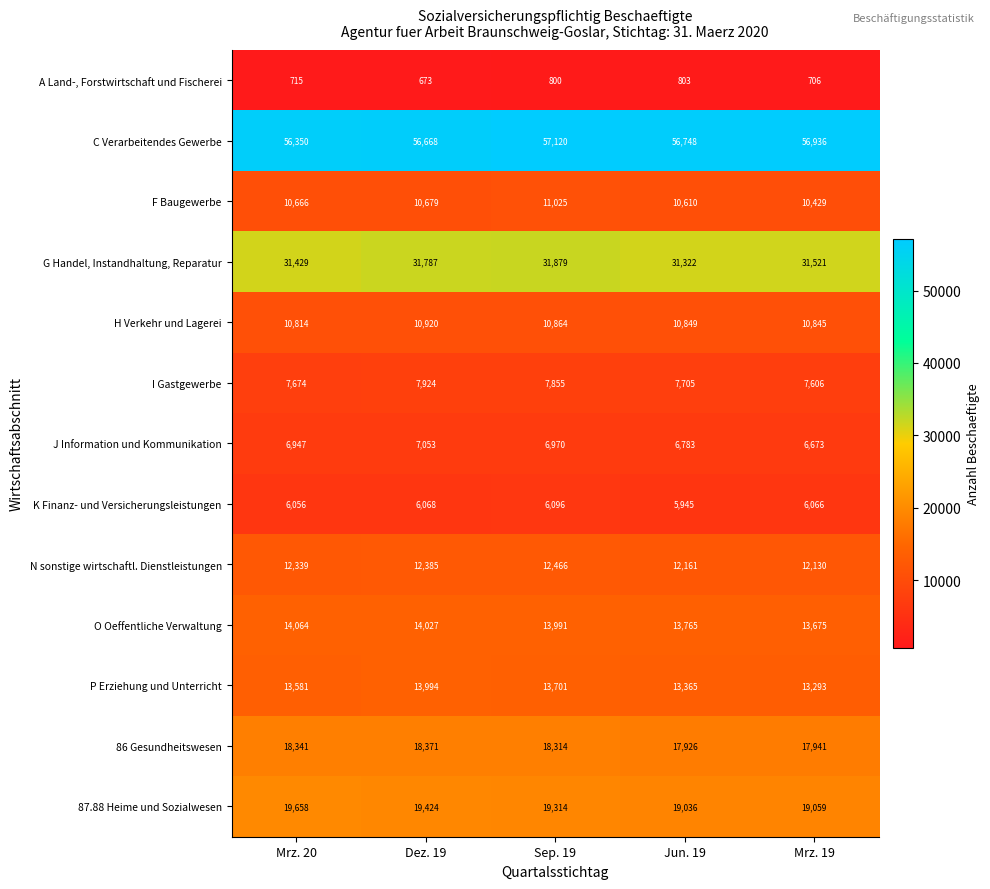

What is the greatest value displayed?

57120